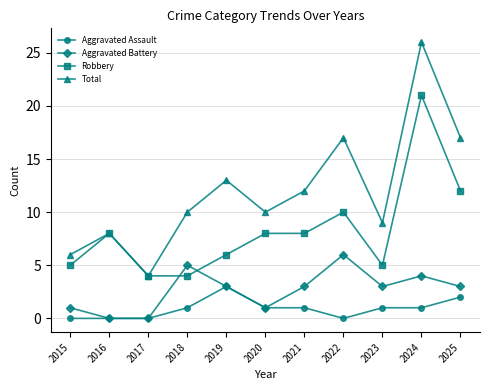

Which series has the largest total across all categories?

Total